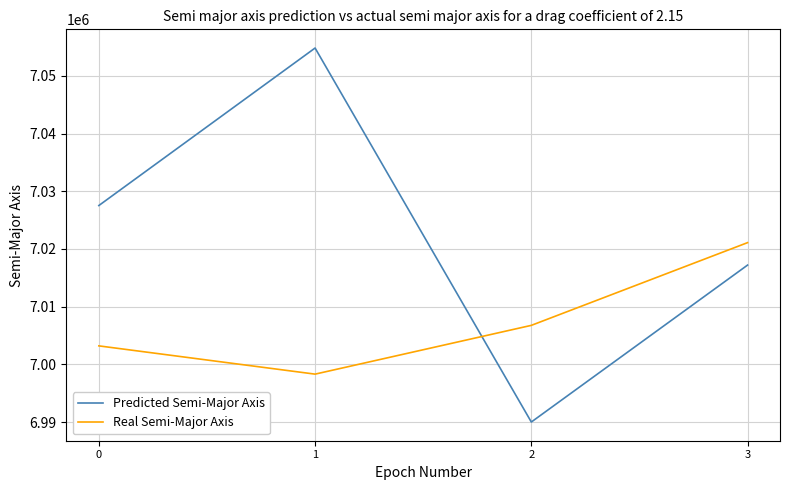

True or false: Real Semi-Major Axis has a value of 7006763.4 at 2.

True